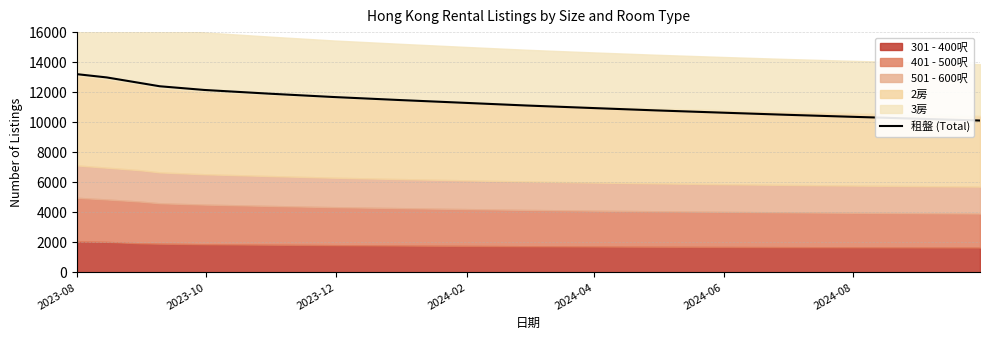

What is the lowest value of the 租盤 (Total) series?

10115